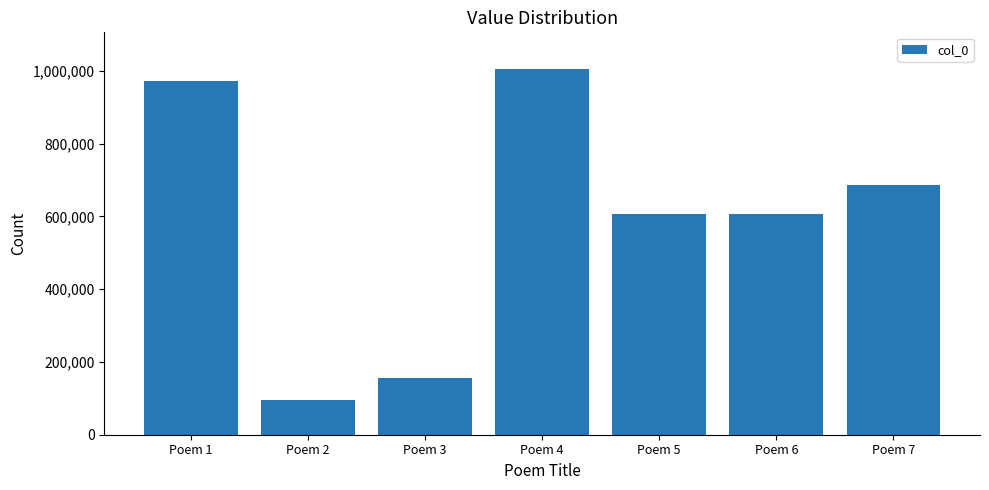

What is the value of the 3rd bar from the left?

156273